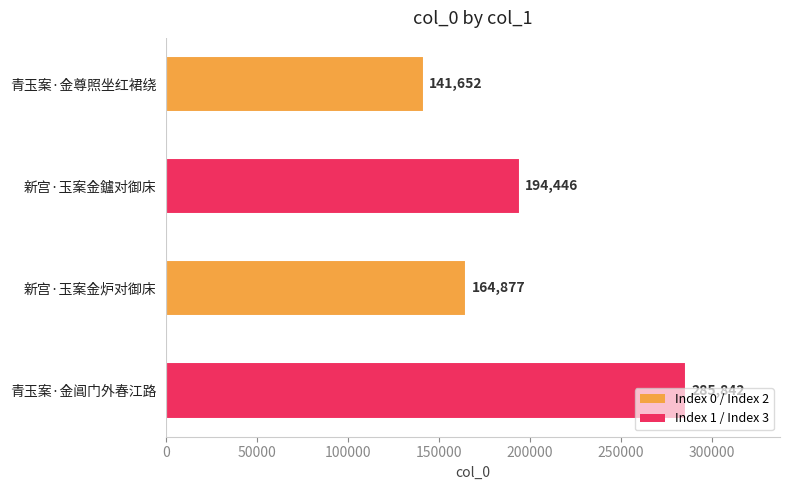

Approximately how many times larger is the value at 青玉案·金阊门外春江路 compared to 青玉案·金尊照坐红裙绕?

2.0